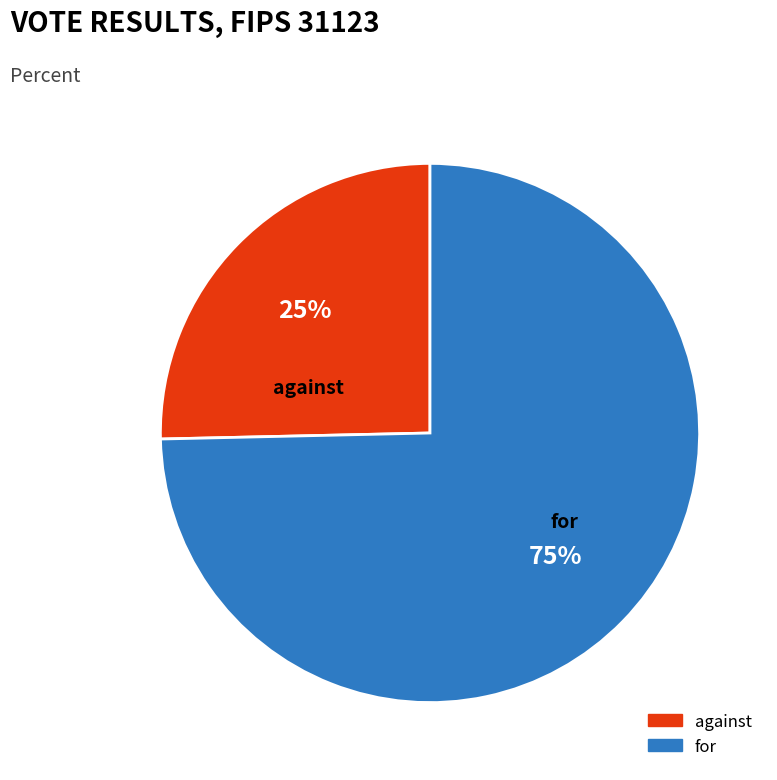

Rank the categories by value from highest to lowest.

for, against